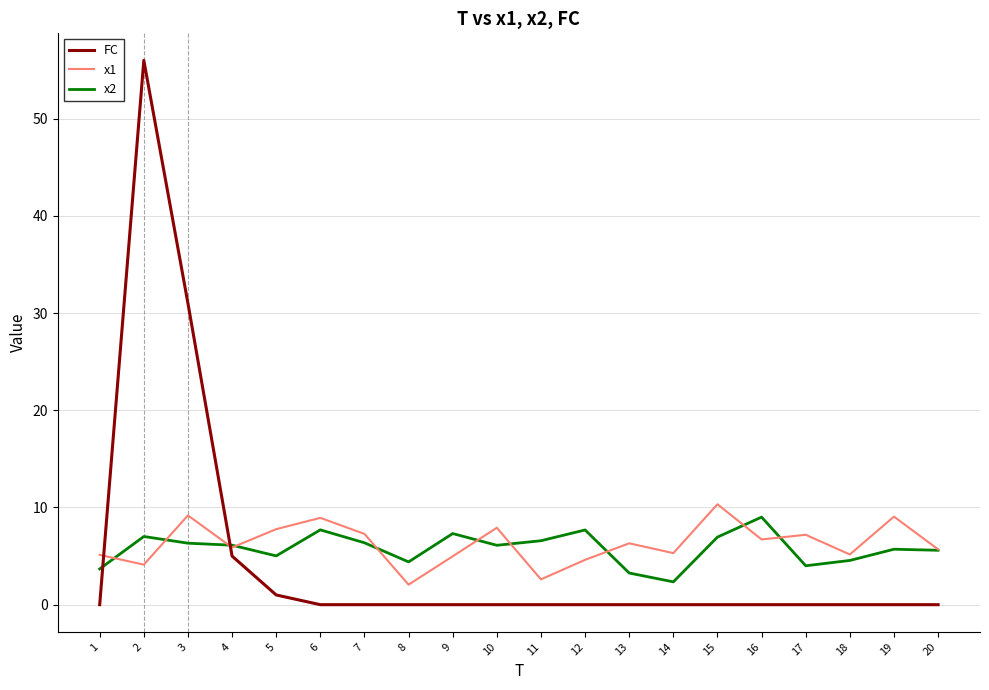

At which label does x1 first exceed 6?

3